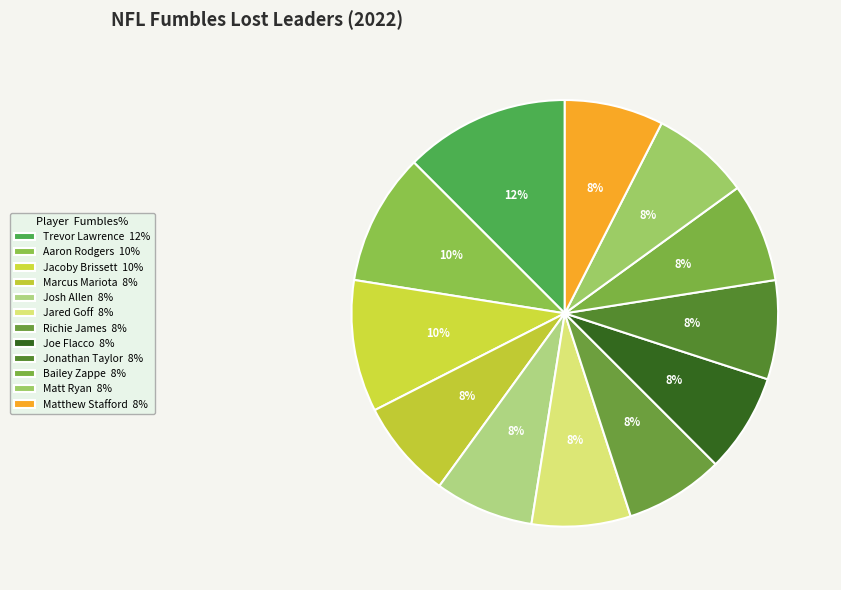

Is Jared Goff the majority of the pie?

No